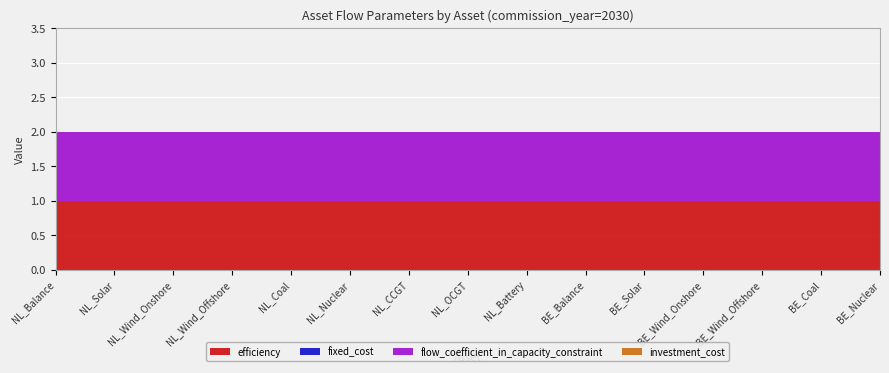

Reading right to left, extract all data points from this chart.

efficiency: 1	1	1	1	1	1	1	1	1	1	1	1	1	1	1
fixed_cost: 0	0	0	0	0	0	0	0	0	0	0	0	0	0	0
flow_coefficient_in_capacity_constraint: 1	1	1	1	1	1	1	1	1	1	1	1	1	1	1
investment_cost: 0	0	0	0	0	0	0	0	0	0	0	0	0	0	0